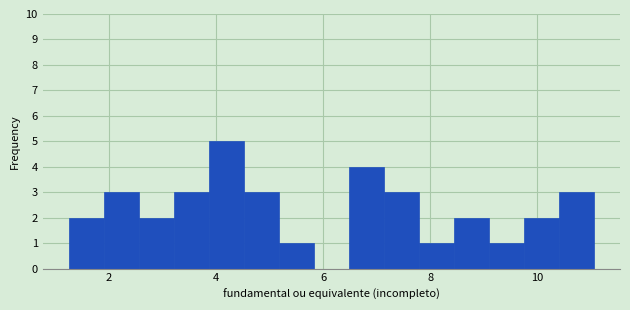

Around what value on the x-axis is the tallest bar? Give the approximate position of its centre, as read against the axis.

4.2